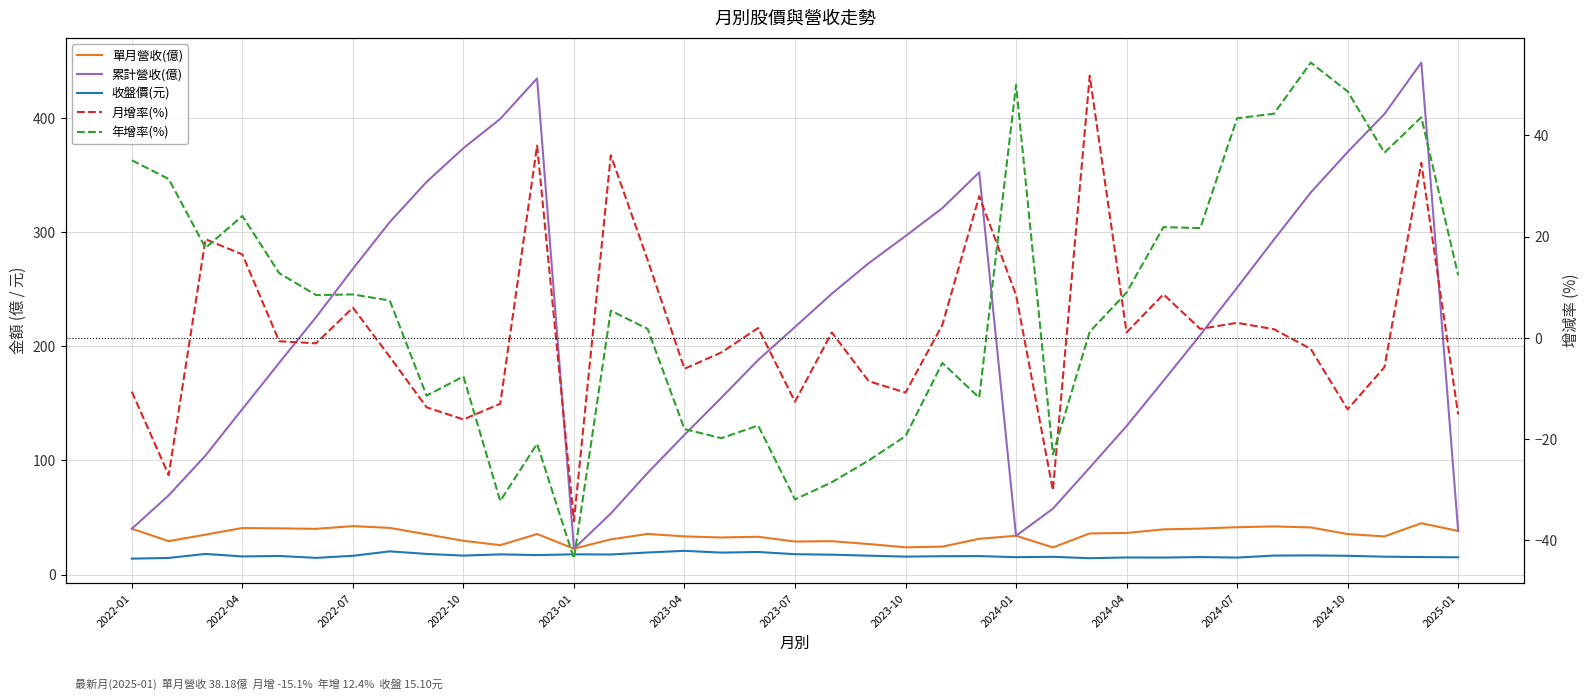

Which series has the widest spread of values?

累計營收(億)